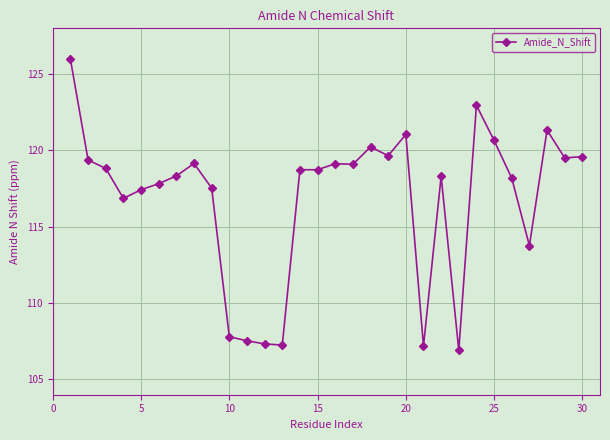

True or false: the data has more than 2 interior local peaks.

True